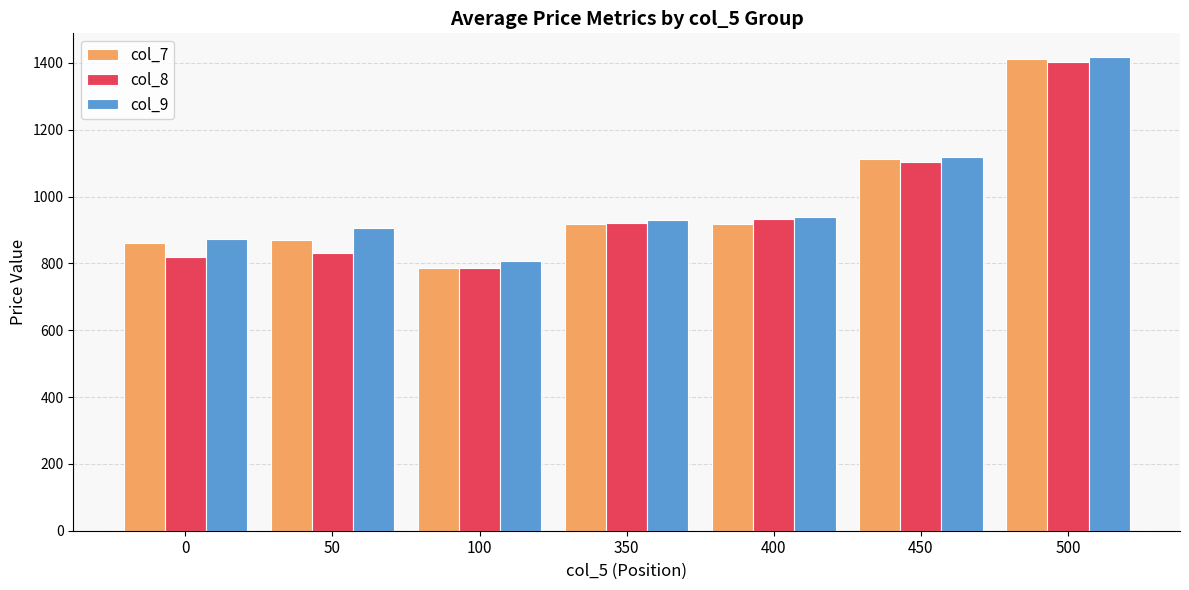

Where is col_8 nearest to the value 1094?

450